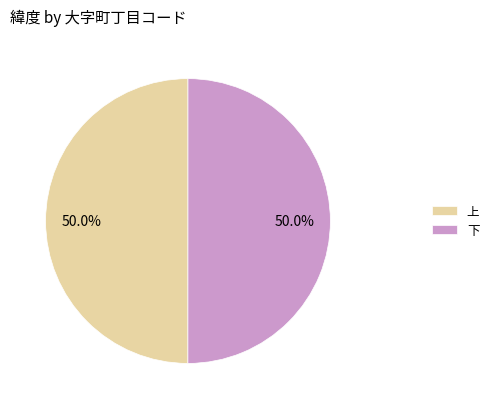

Count the number of slices in the pie.

2